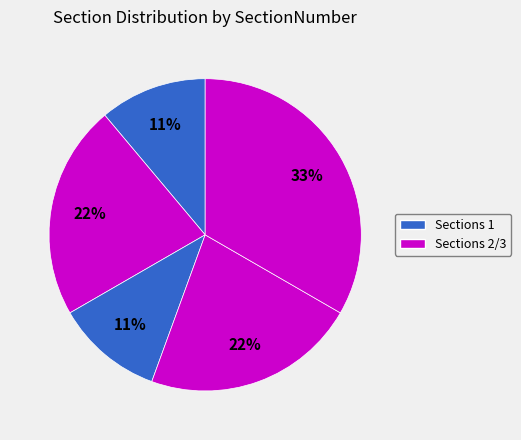

Count the number of slices in the pie.

5